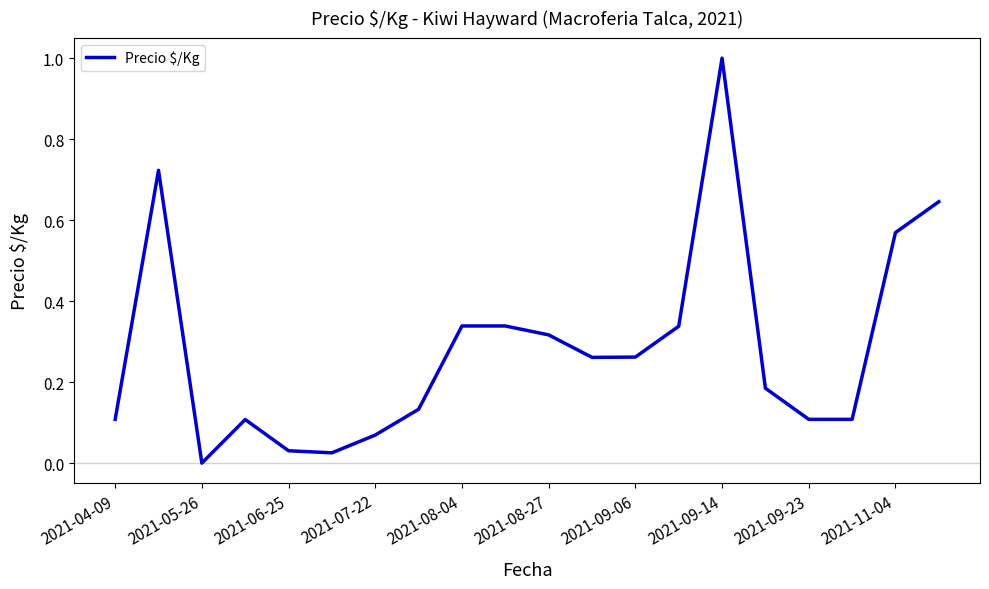

What is the maximum value shown in the chart?

1.0